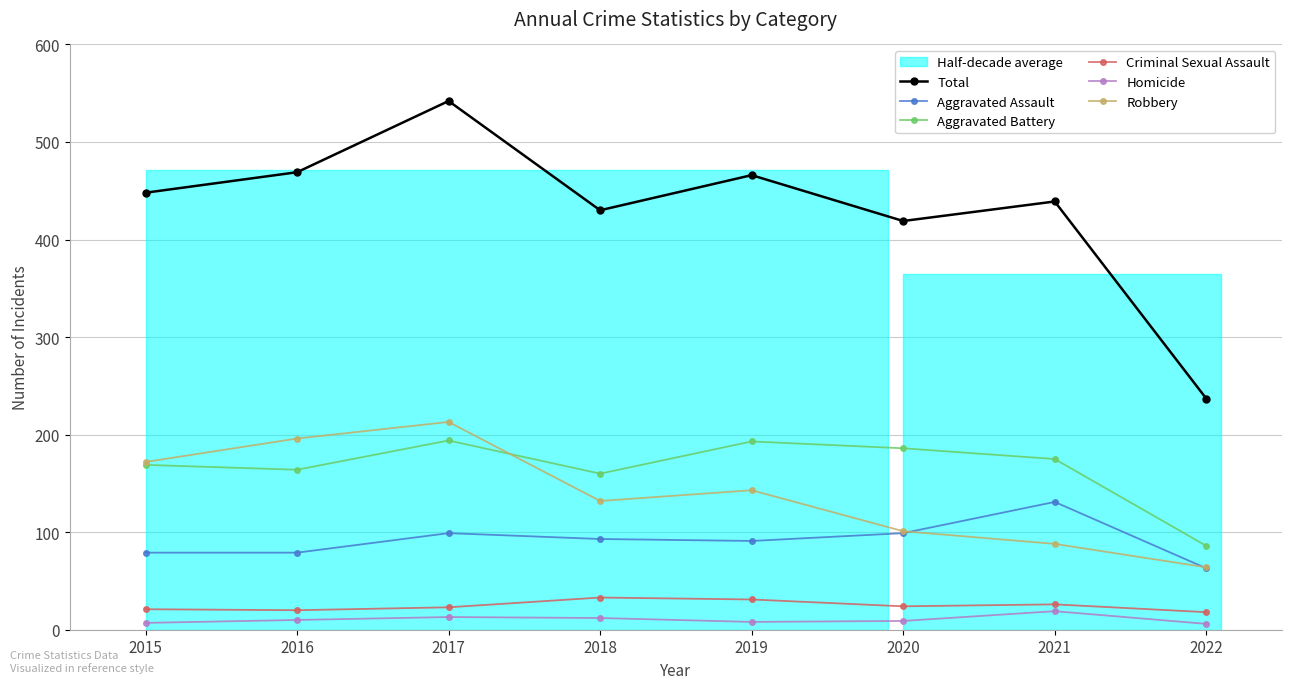

Reading left to right, list all the values displayed in this chart.

Total: 448	469	542	430	466	419	439	237
Aggravated Assault: 79	79	99	93	91	99	131	63
Aggravated Battery: 169	164	194	160	193	186	175	86
Criminal Sexual Assault: 21	20	23	33	31	24	26	18
Homicide: 7	10	13	12	8	9	19	6
Robbery: 172	196	213	132	143	101	88	64